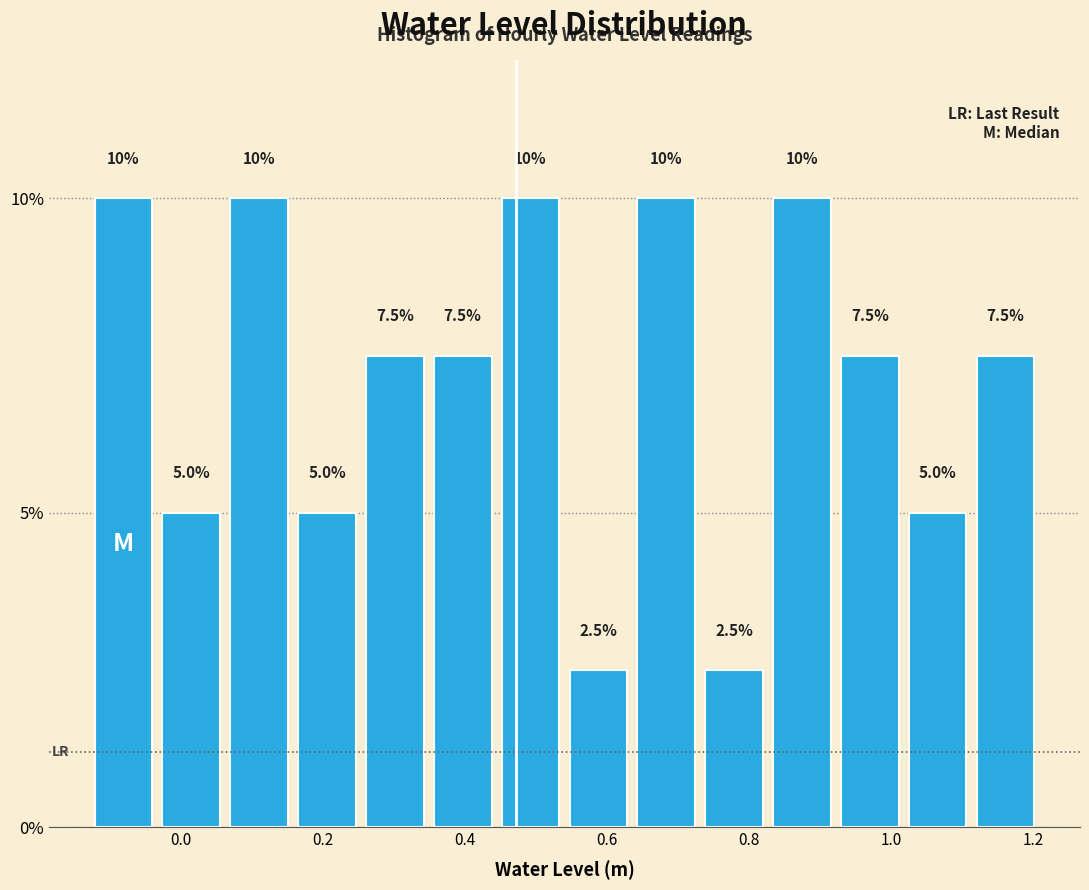

Reading left to right, list every bar in this chart as the range it spans on the x-axis followed by its height. The bar edges are not printed on the chart, so give them approximately, as read against the axis.

-0.12 to -0.04: 10.0
-0.04 to 0.06: 5.0
0.06 to 0.16: 10.0
0.16 to 0.26: 5.0
0.26 to 0.34: 7.5
0.34 to 0.44: 7.5
0.44 to 0.54: 10.0
0.54 to 0.64: 2.5
0.64 to 0.74: 10.0
0.74 to 0.82: 2.5
0.82 to 0.92: 10.0
0.92 to 1.02: 7.5
1.02 to 1.12: 5.0
1.12 to 1.20: 7.5